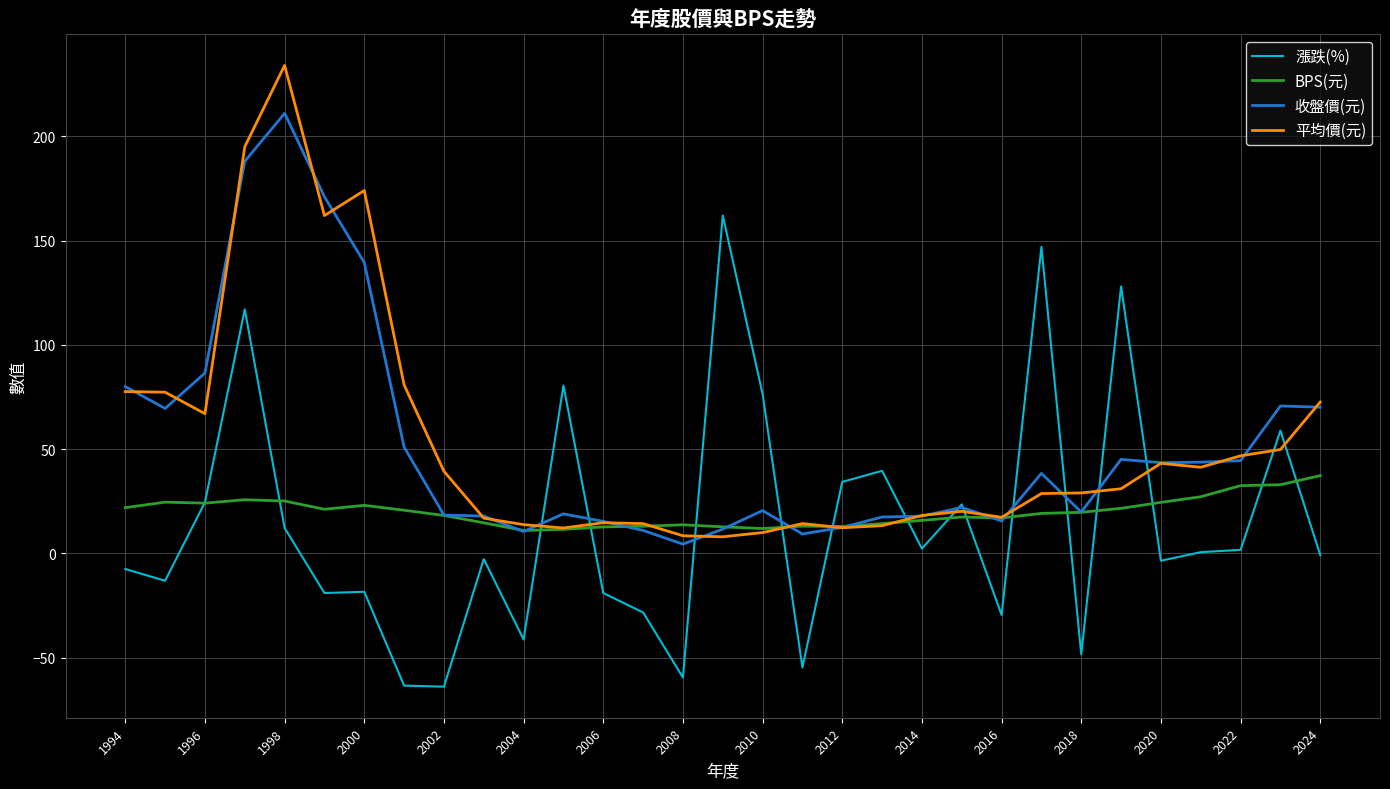

True or false: 漲跌(%) and 平均價(元) cross at least once.

True